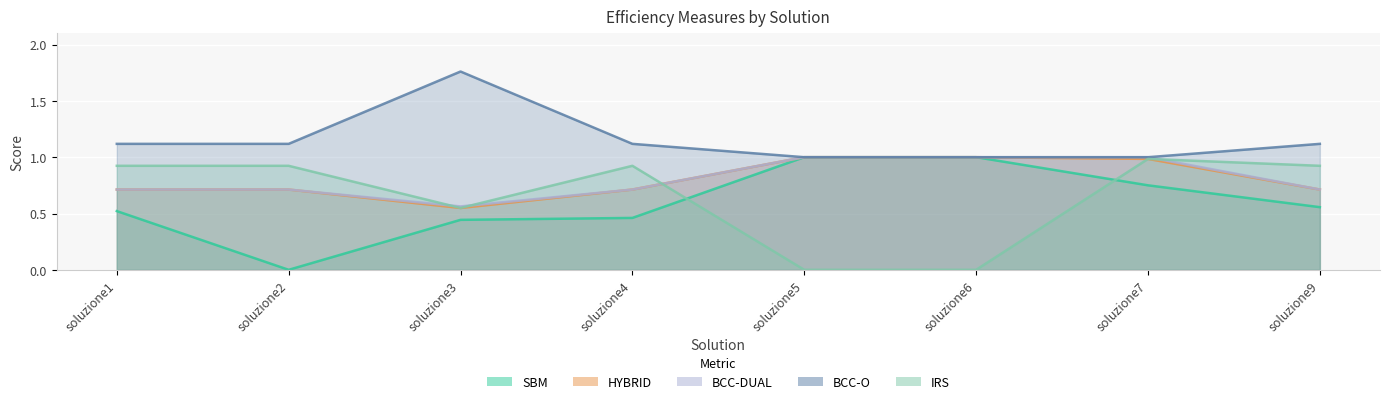

How many interior local valleys does the SBM series have?

1